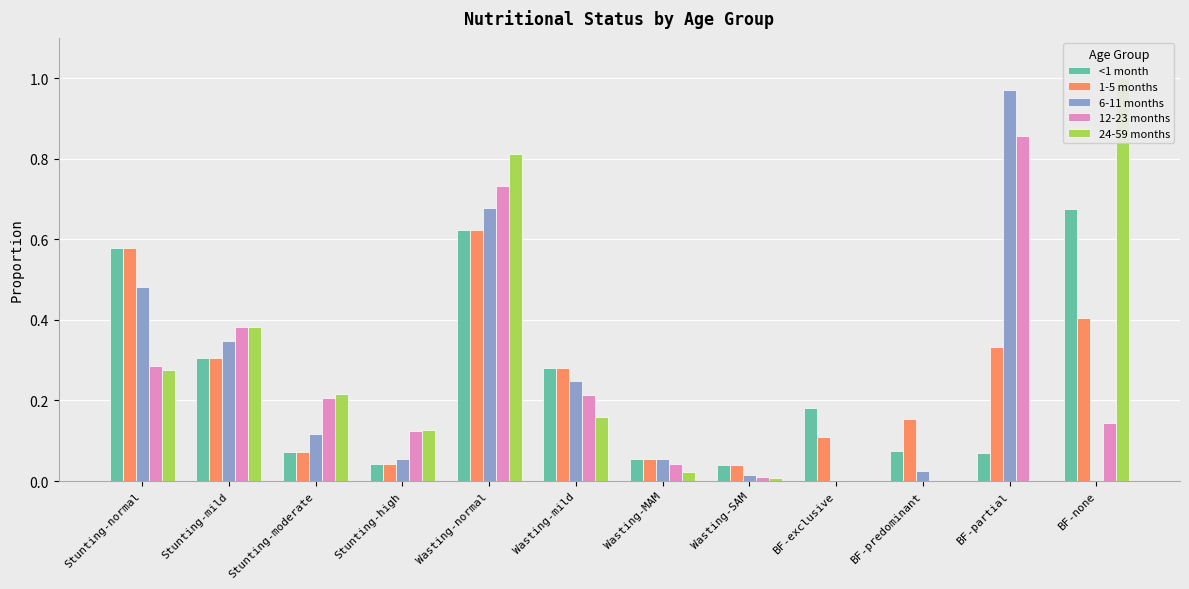

Reading left to right, list all the values displayed in this chart.

<1 month: Stunting-normal=0.6	Stunting-mild=0.3	Stunting-moderate=0.1	Stunting-high=0.0	Wasting-normal=0.6	Wasting-mild=0.3	Wasting-MAM=0.1	Wasting-SAM=0.0	BF-exclusive=0.2	BF-predominant=0.1	BF-partial=0.1	BF-none=0.7
1-5 months: Stunting-normal=0.6	Stunting-mild=0.3	Stunting-moderate=0.1	Stunting-high=0.0	Wasting-normal=0.6	Wasting-mild=0.3	Wasting-MAM=0.1	Wasting-SAM=0.0	BF-exclusive=0.1	BF-predominant=0.2	BF-partial=0.3	BF-none=0.4
6-11 months: Stunting-normal=0.5	Stunting-mild=0.3	Stunting-moderate=0.1	Stunting-high=0.1	Wasting-normal=0.7	Wasting-mild=0.2	Wasting-MAM=0.1	Wasting-SAM=0.0	BF-exclusive=0.0	BF-predominant=0.0	BF-partial=1.0	BF-none=0.0
12-23 months: Stunting-normal=0.3	Stunting-mild=0.4	Stunting-moderate=0.2	Stunting-high=0.1	Wasting-normal=0.7	Wasting-mild=0.2	Wasting-MAM=0.0	Wasting-SAM=0.0	BF-exclusive=0.0	BF-predominant=0.0	BF-partial=0.9	BF-none=0.1
24-59 months: Stunting-normal=0.3	Stunting-mild=0.4	Stunting-moderate=0.2	Stunting-high=0.1	Wasting-normal=0.8	Wasting-mild=0.2	Wasting-MAM=0.0	Wasting-SAM=0.0	BF-exclusive=0.0	BF-predominant=0.0	BF-partial=0.0	BF-none=1.0